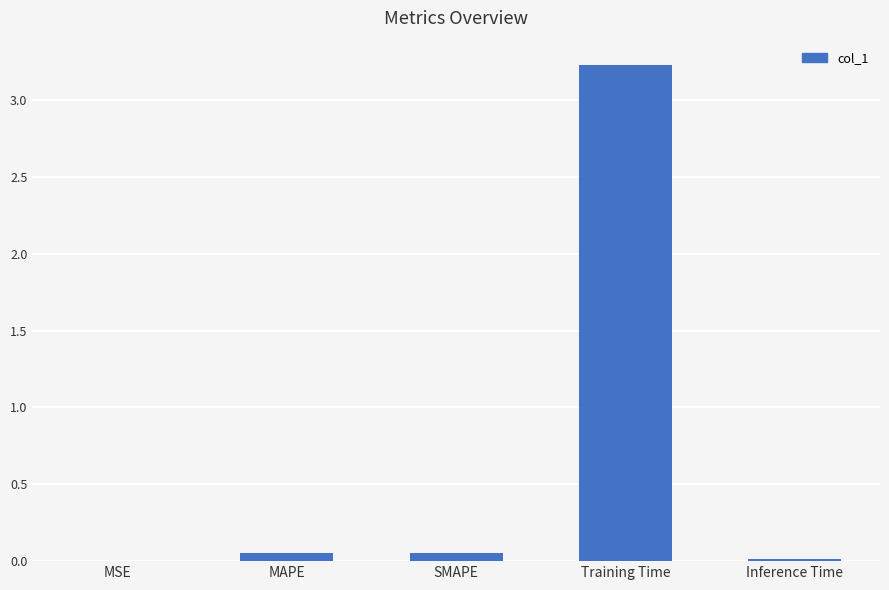

The value at Training Time is 1.9. True or false?

False